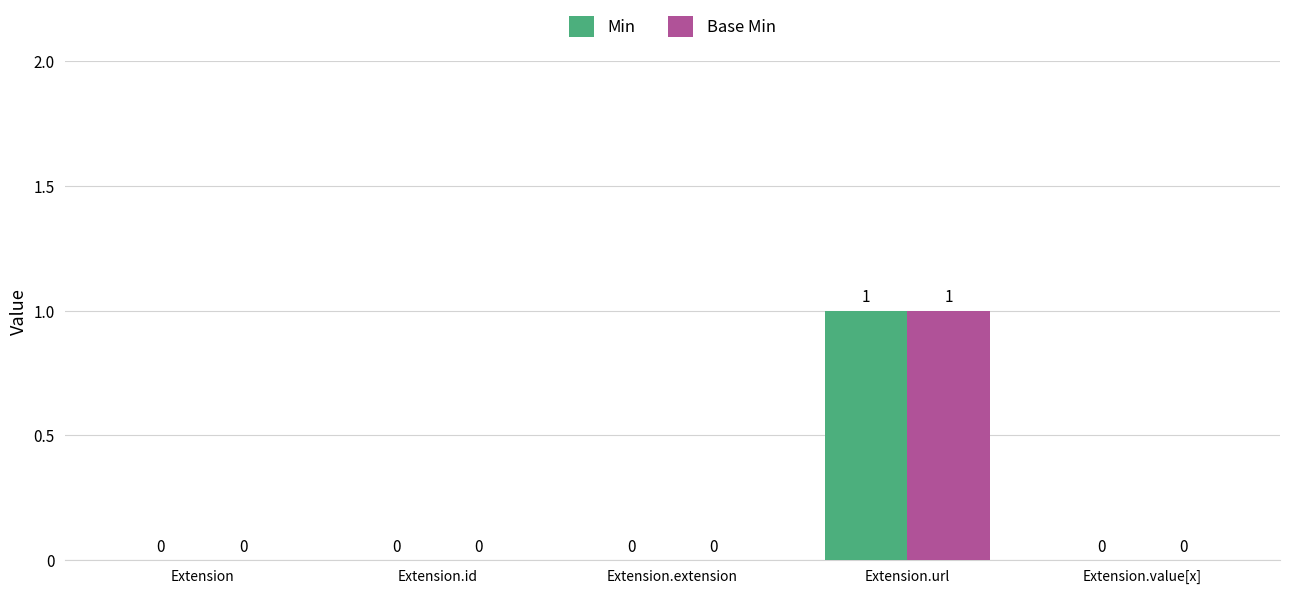

Does the chart contain stacked bars?

No